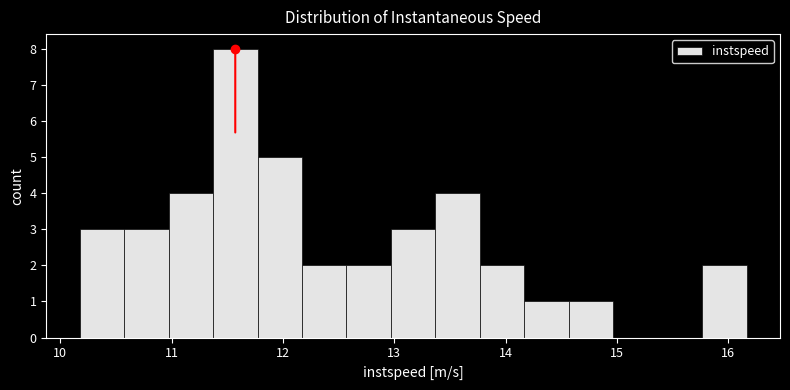

Around what value on the x-axis is the tallest bar? Give the approximate position of its centre, as read against the axis.

11.6